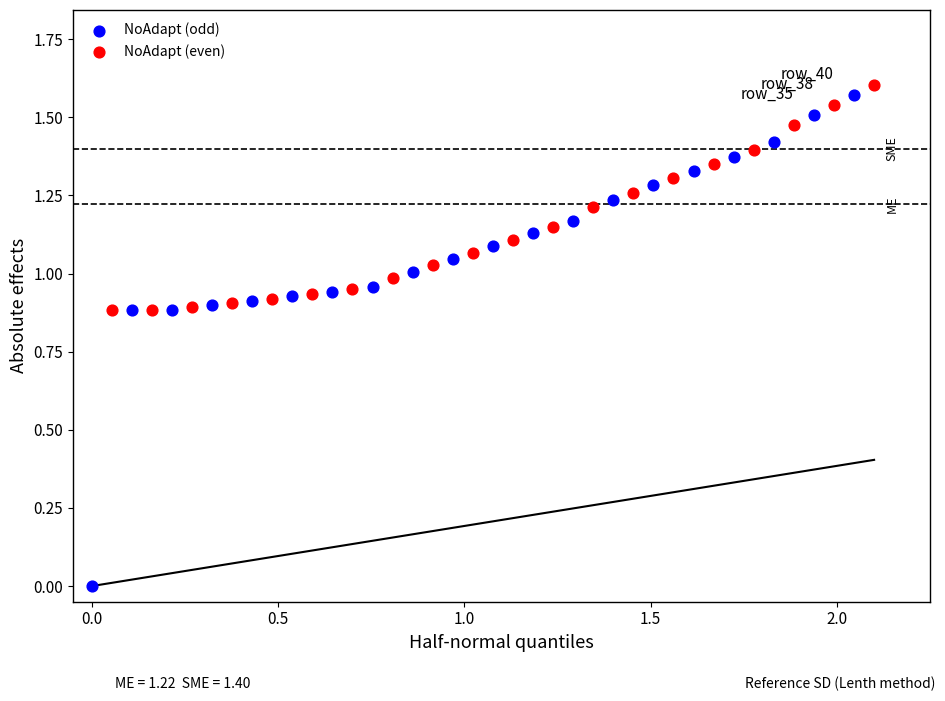

Which series contains the highest Y value?

NoAdapt (even)